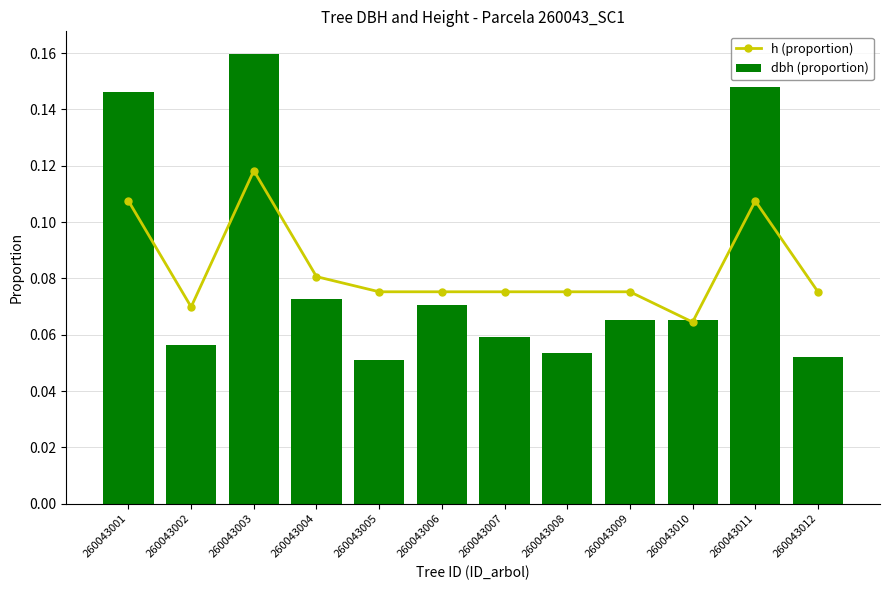

Where is h (proportion) nearest to the value 0?

260043010